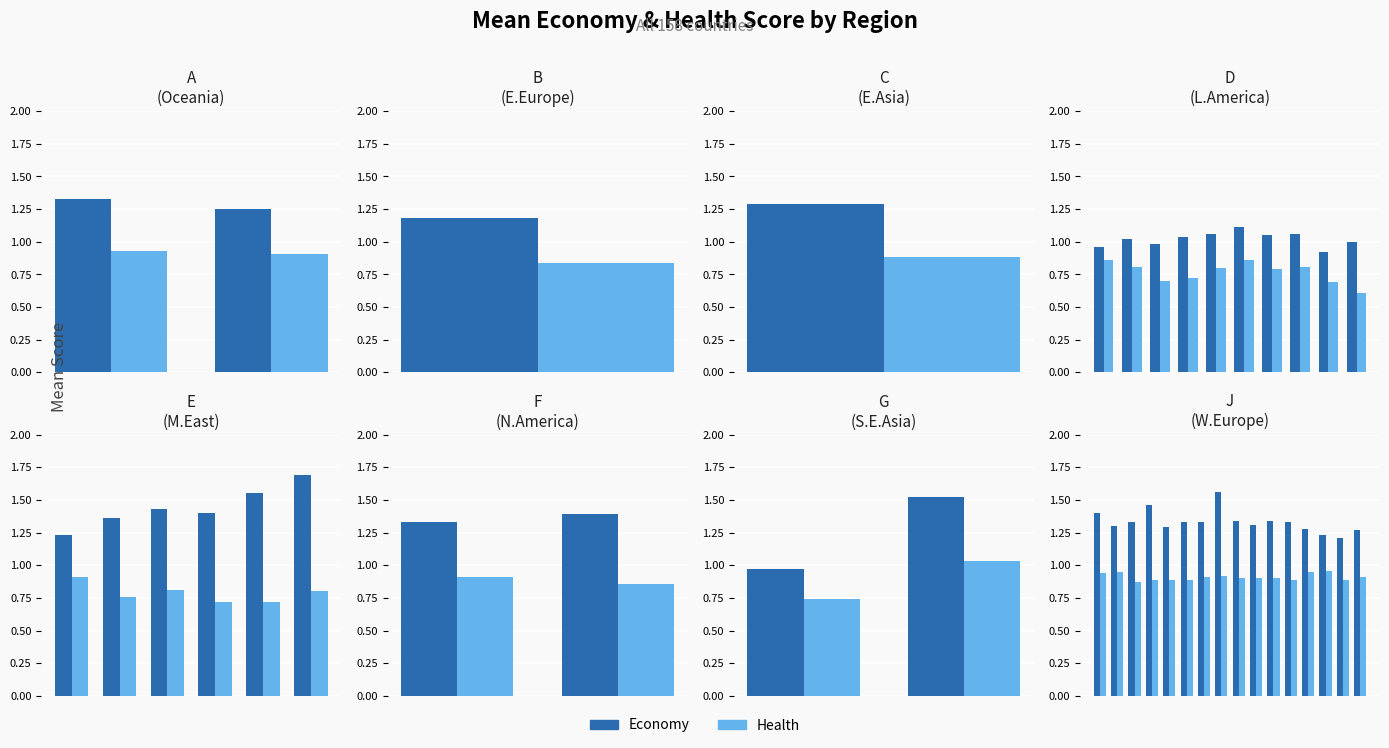

True or false: Economy has a value of 1.9 at 10.

False